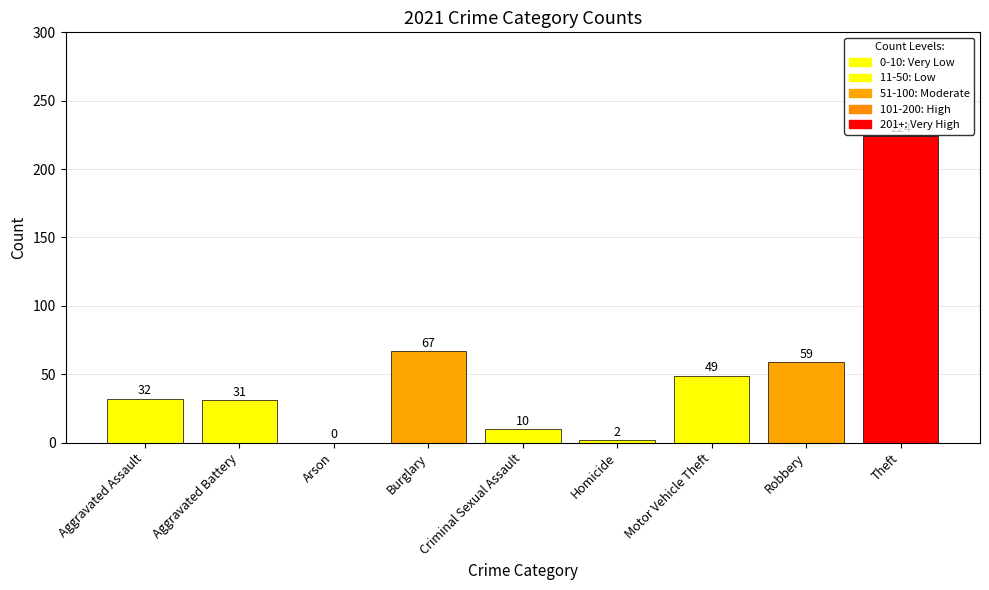

Are the bars grouped side by side (vs. stacked)?

No